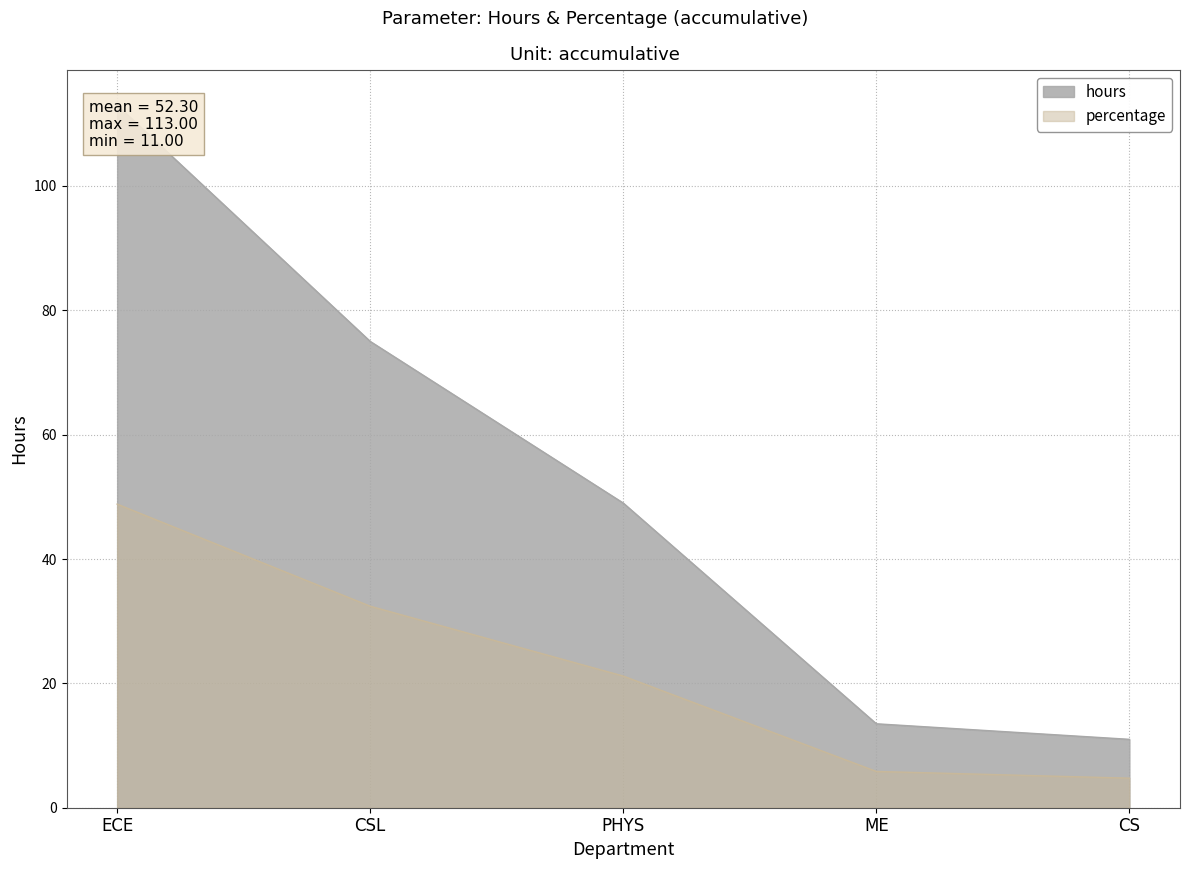

What position from the left is CS?

5